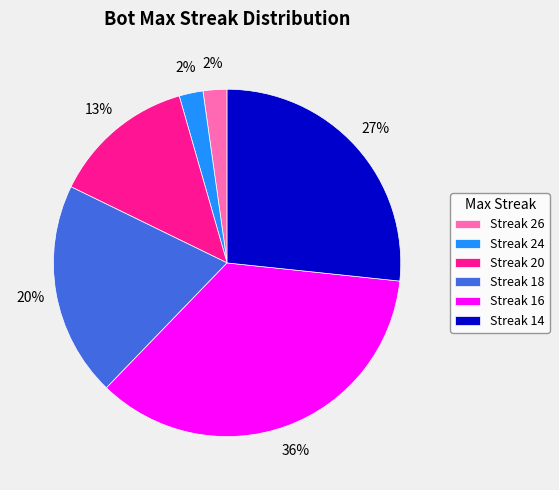

To the nearest percent, what is the average slice percentage?

17%